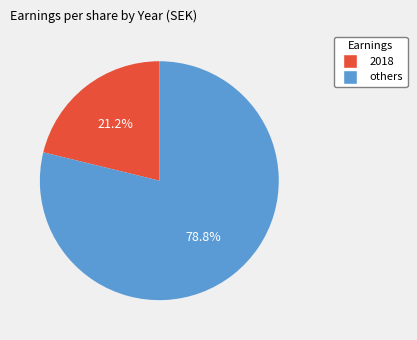

Which slice is the smallest?

2018